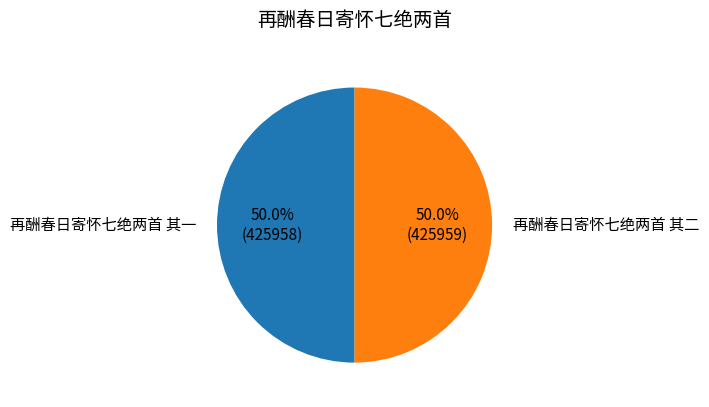

To the nearest percent, what portion does 再酬春日寄怀七绝两首 其二 represent?

50%